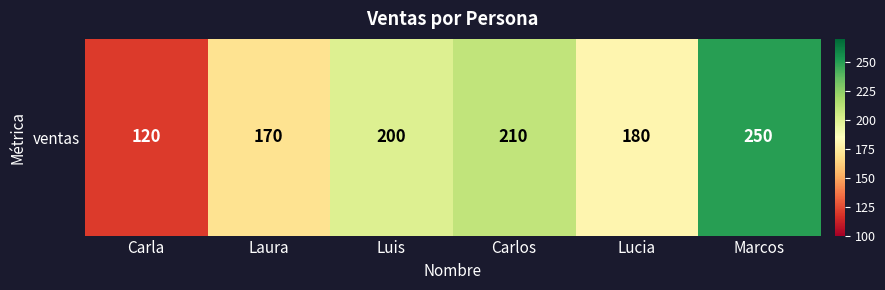

List the labels in order of value, smallest first.

Carla, Laura, Lucia, Luis, Carlos, Marcos